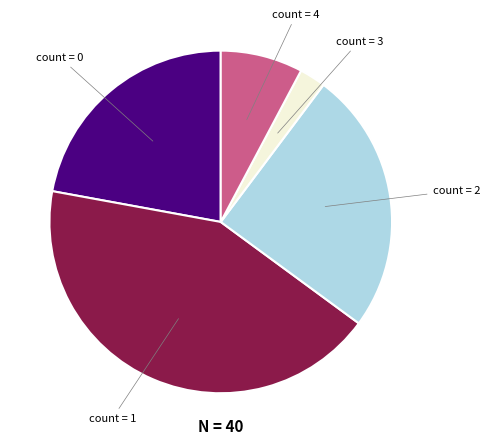

Which has a higher value, count = 0 or count = 1?

count = 1